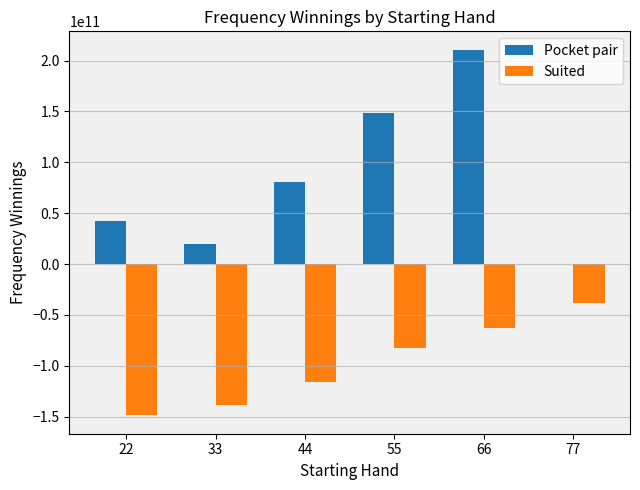

Are the bars grouped side by side (vs. stacked)?

Yes